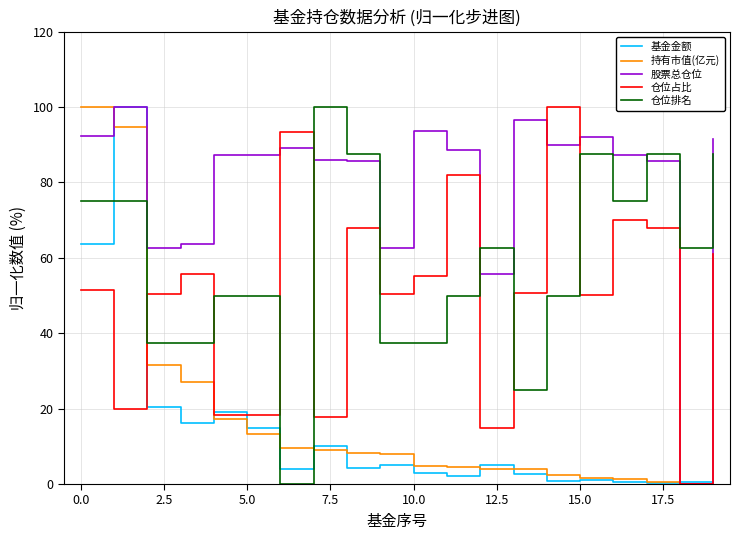

Which series ends up on top after the final intersection of 仓位占比 and 仓位排名?

仓位排名